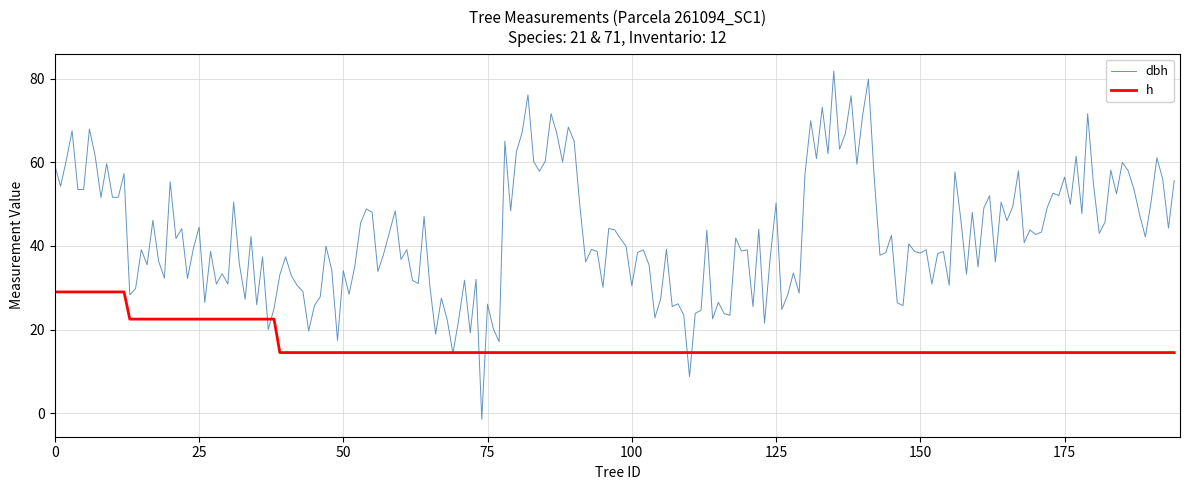

Which series has the largest total across all categories?

dbh